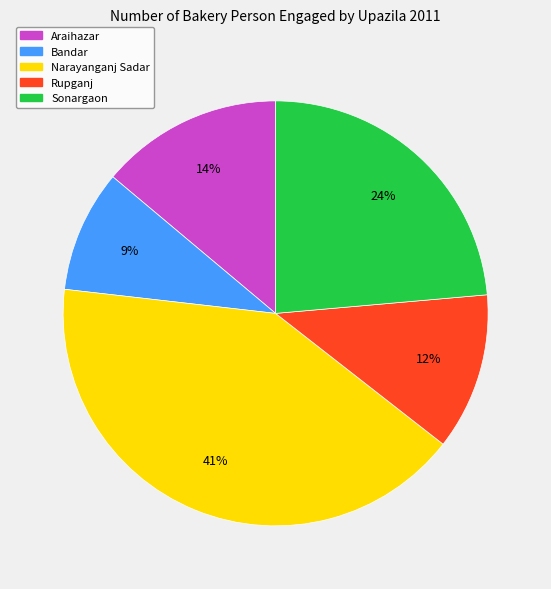

What is the largest slice in the pie chart?

Narayanganj Sadar